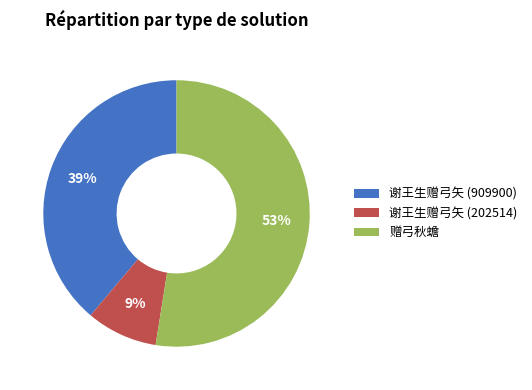

To the nearest percent, what portion does 谢王生赠弓矢 (909900) represent?

39%